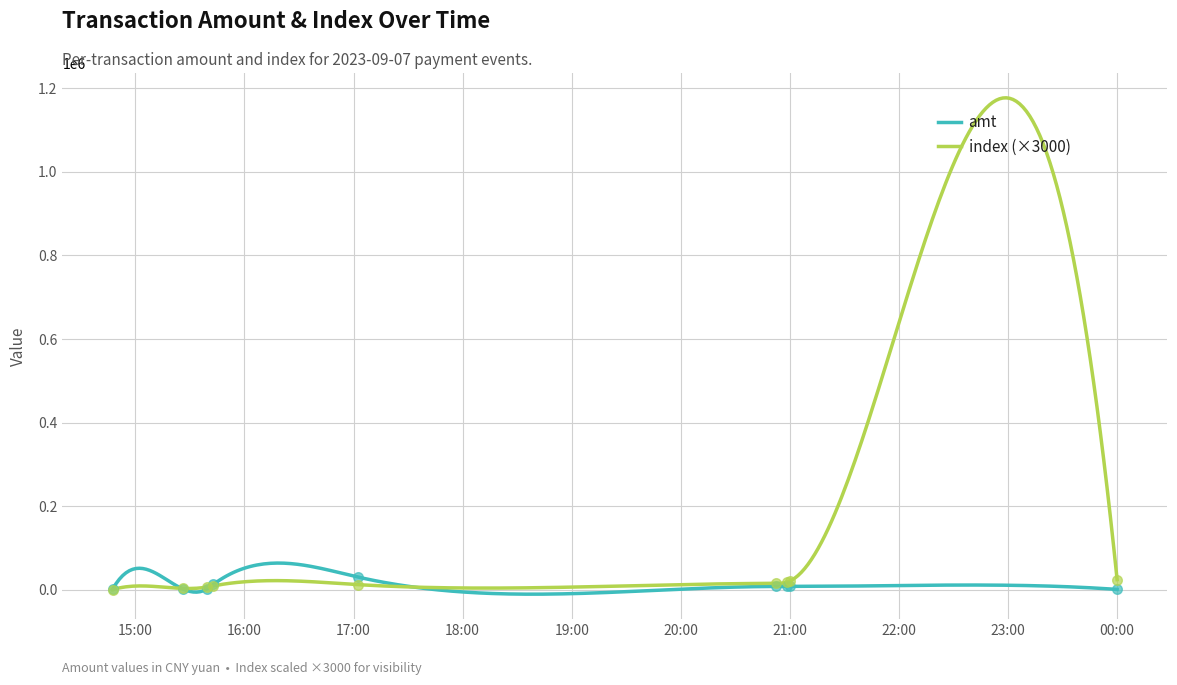

What is the total value across all series at 2023-09-07 21:00:14?

28600.0